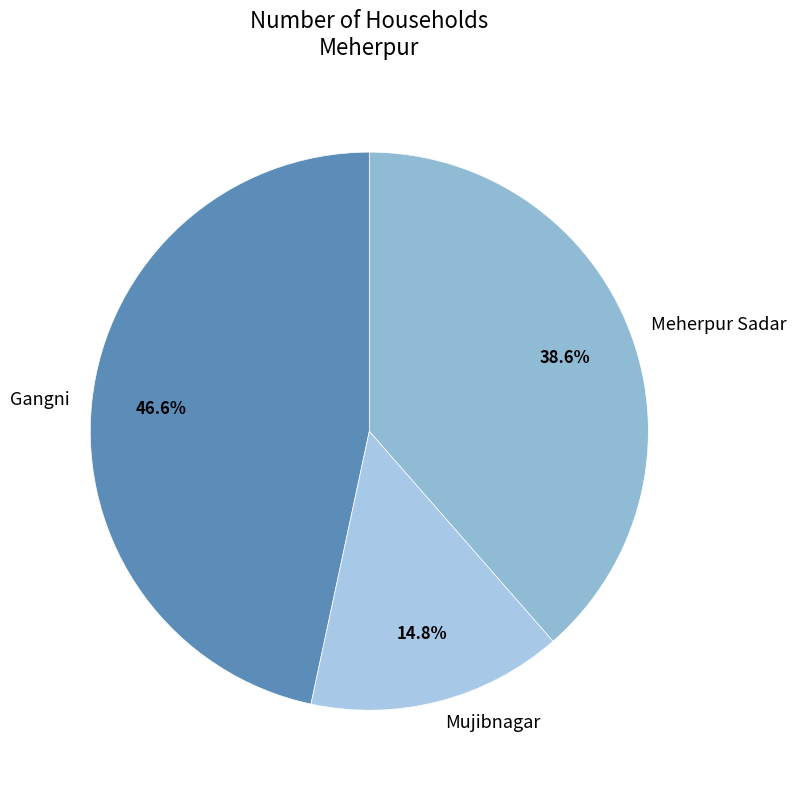

True or false: Gangni accounts for 47% of the total.

True